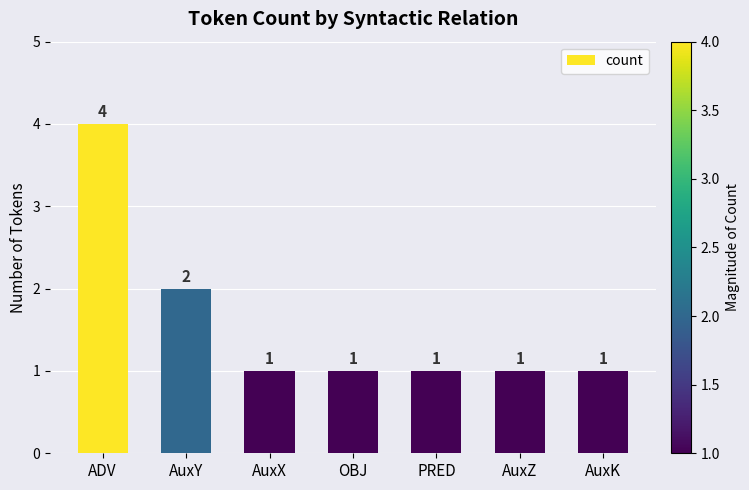

How many data points does each series have?

7